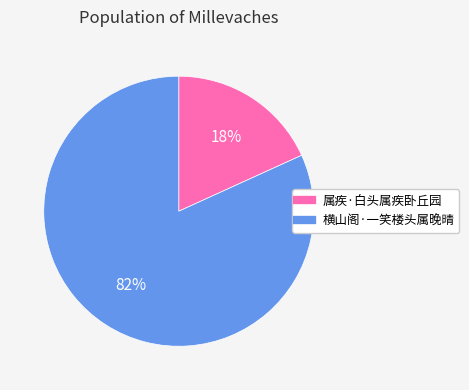

Which has a higher value, 属疾·白头属疾卧丘园 or 横山阁·一笑楼头属晚晴?

横山阁·一笑楼头属晚晴